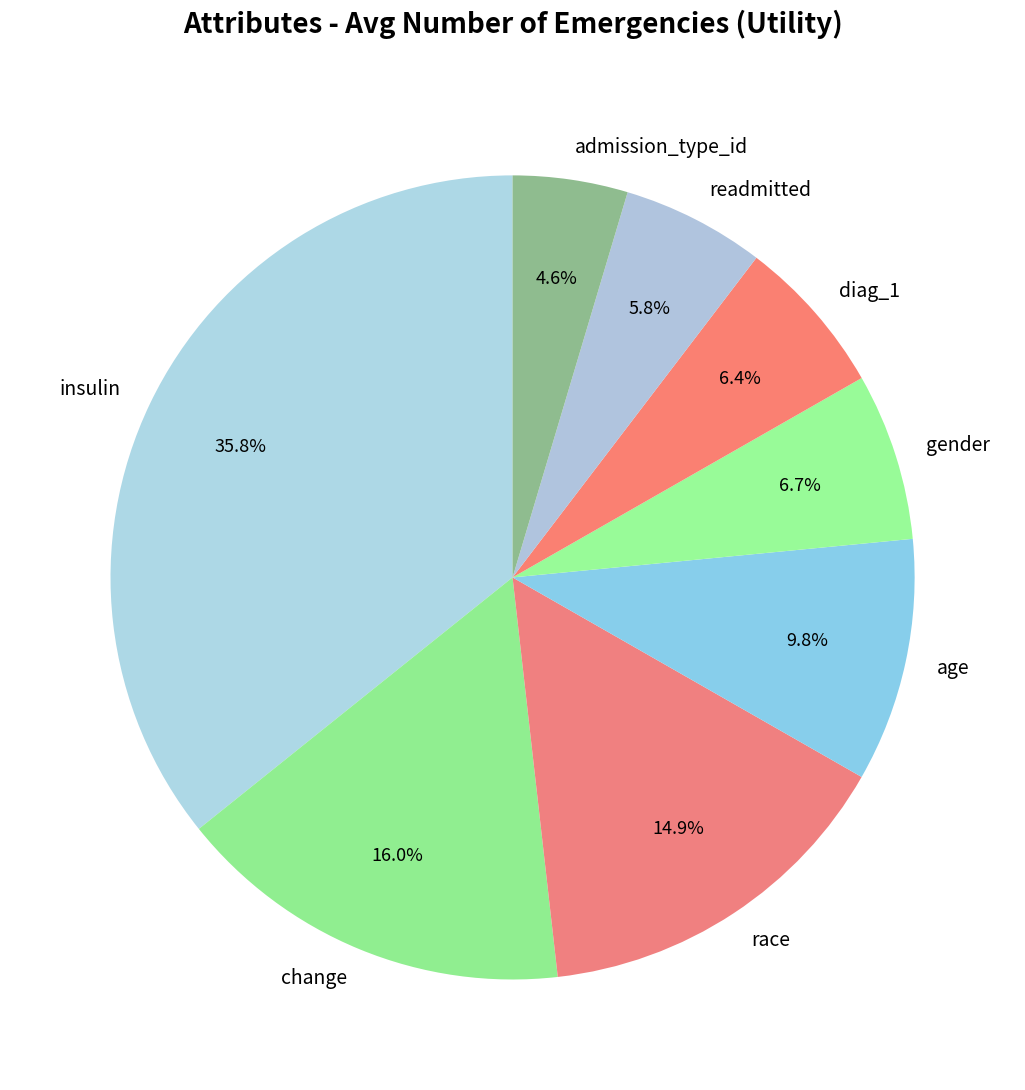

Which category has the smallest portion of the pie?

admission_type_id